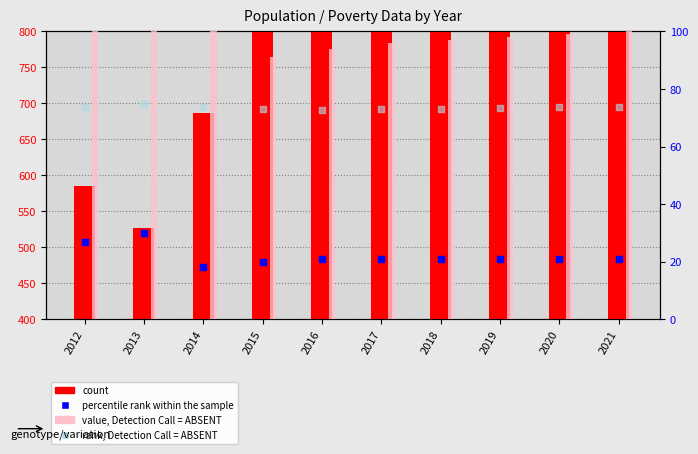

Which series has the largest Y range (max minus min)?

count